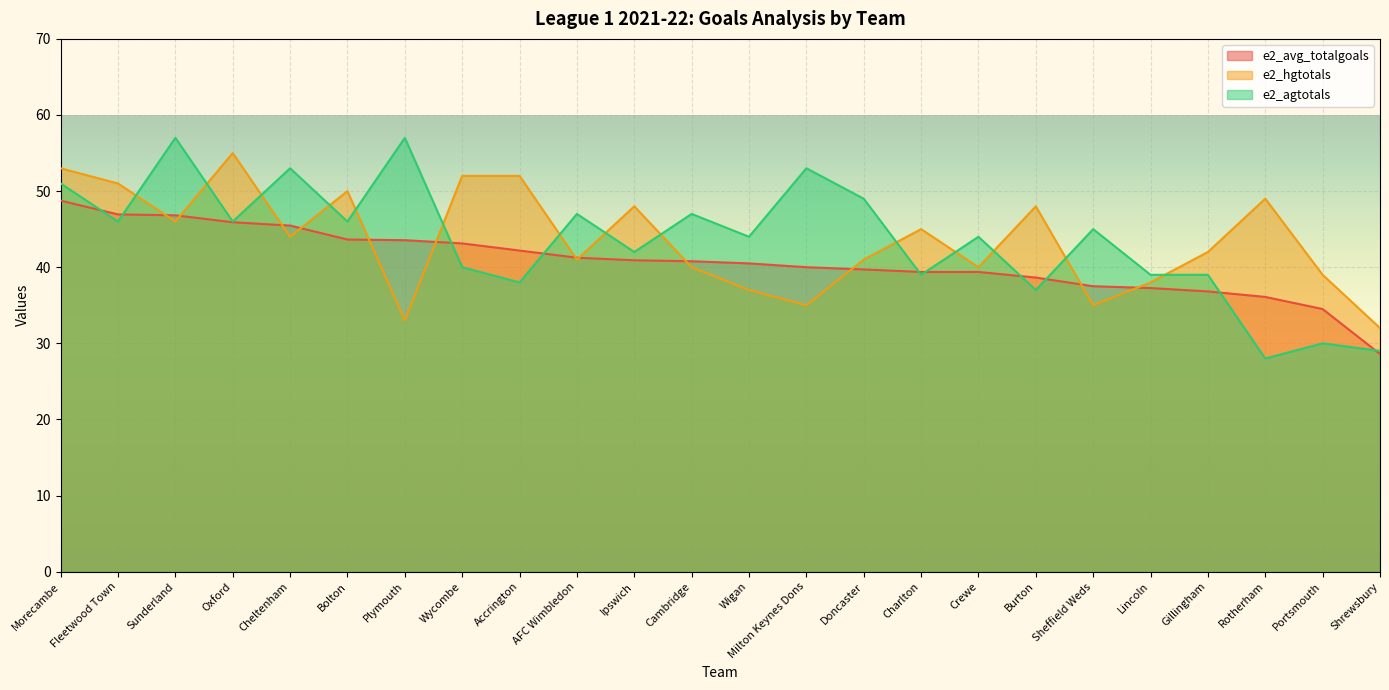

What are all the series names shown in the legend?

e2_avg_totalgoals, e2_hgtotals, e2_agtotals